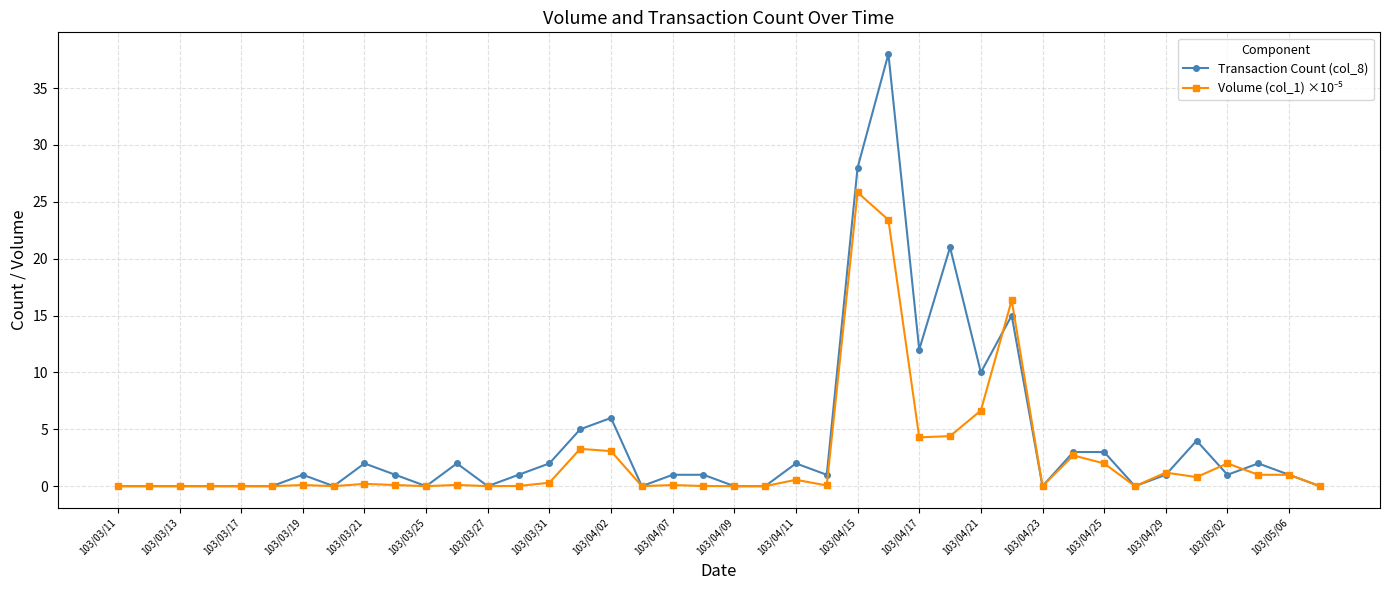

What is the value of the Transaction Count (col_8) point at the 36th from the left?

4.0